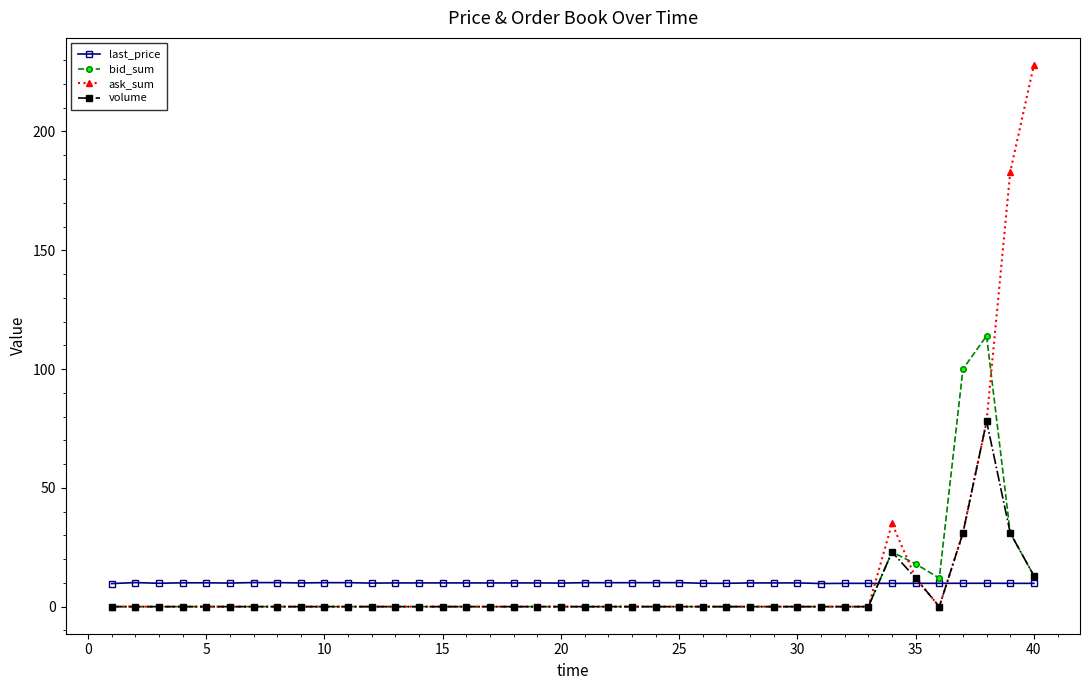

At how many categories does at least one series exceed 66?

4